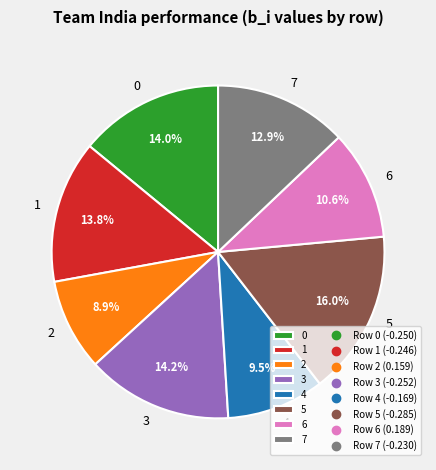

The 3 slice represents 31% of the pie. True or false?

False